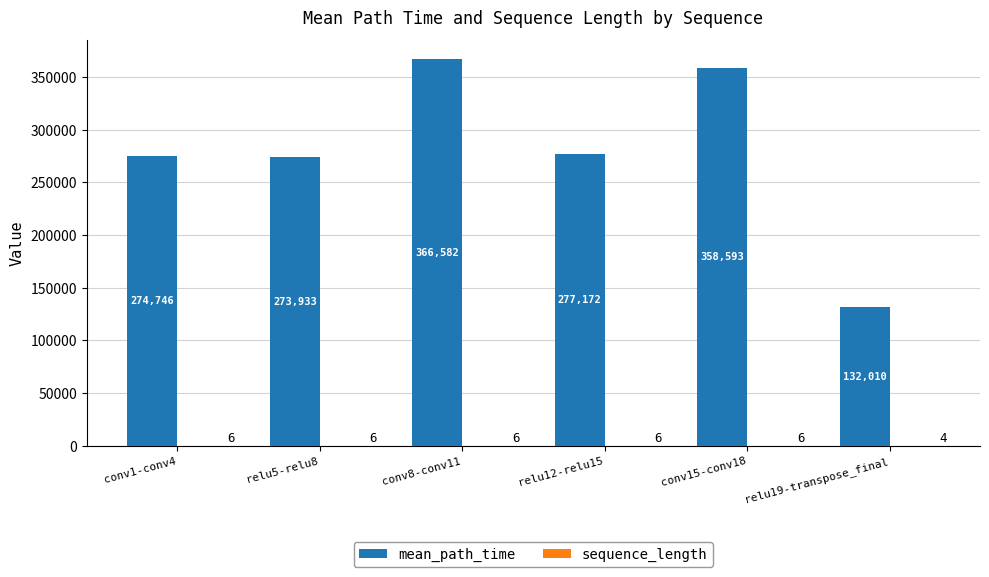

What is the maximum value for mean_path_time?

366581.7